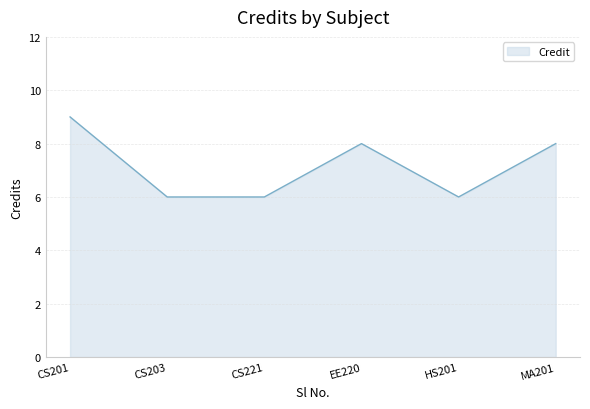

Count the values in the range 6 to 8.

5